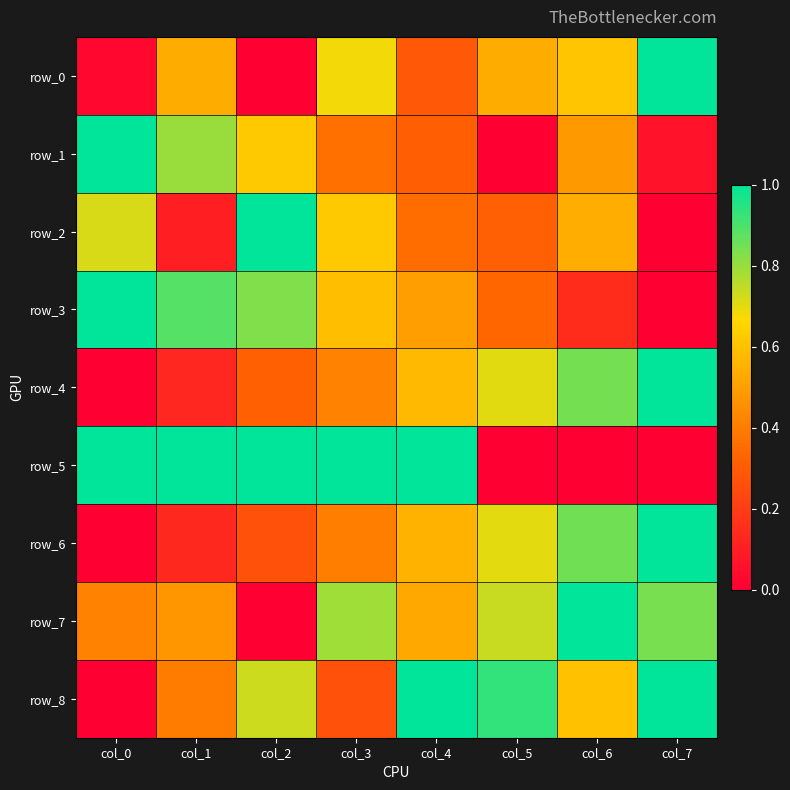

Is the value of row_4 at col_4 greater than the value of row_1 at col_5?

Yes